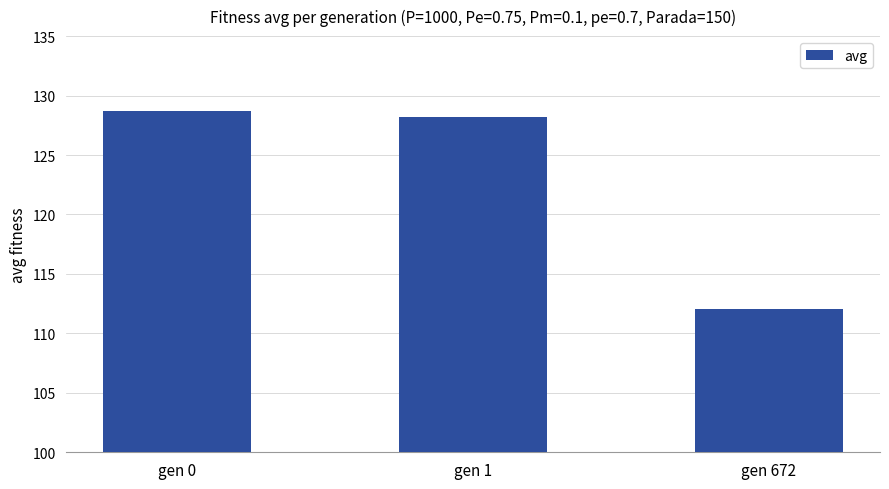

What is the maximum value shown in the chart?

128.7